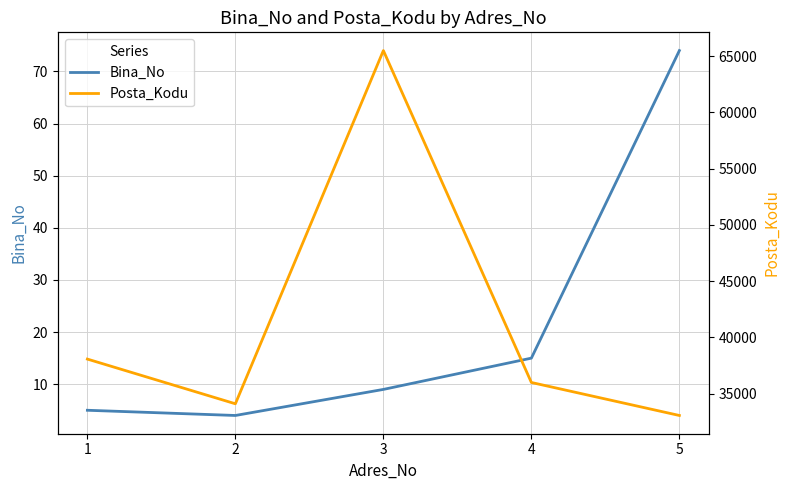

At which category is the sum across all series the highest?

3